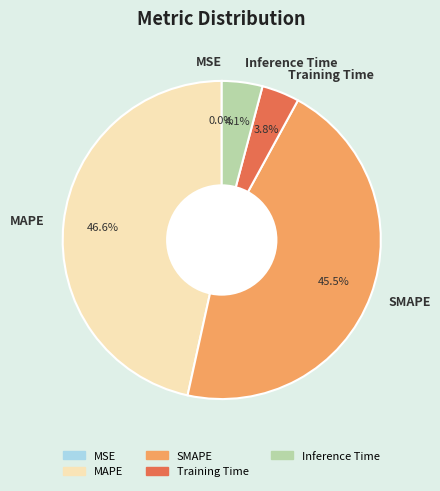

Which slice is the largest?

MAPE